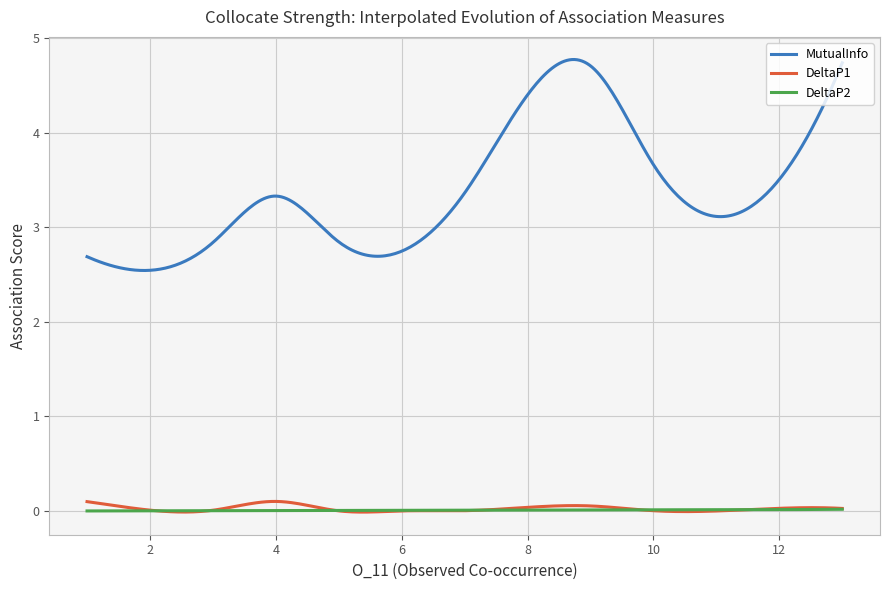

Is this an area chart (filled region under the line)?

No